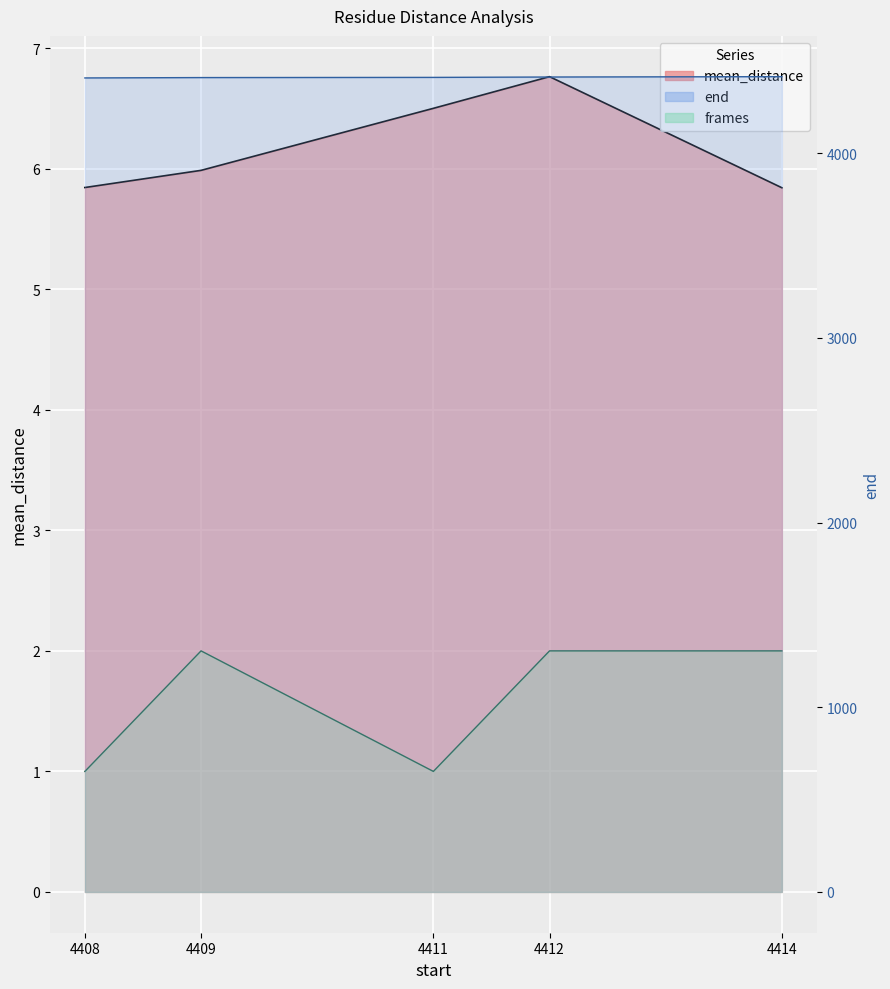

List the labels in order of end value, smallest first.

4408, 4409, 4411, 4412, 4414